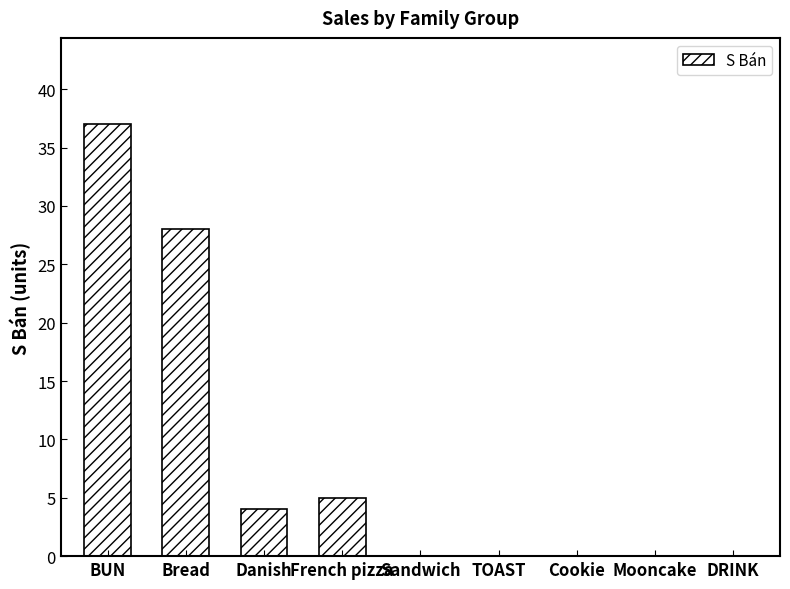

What is the sum of all values?

74